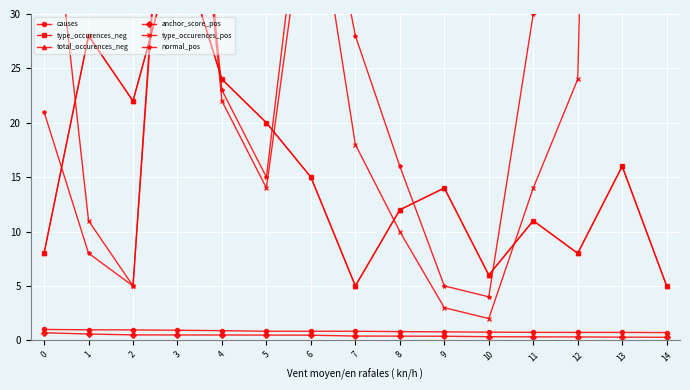

Where is the first local minimum for total_occurences_neg?

2